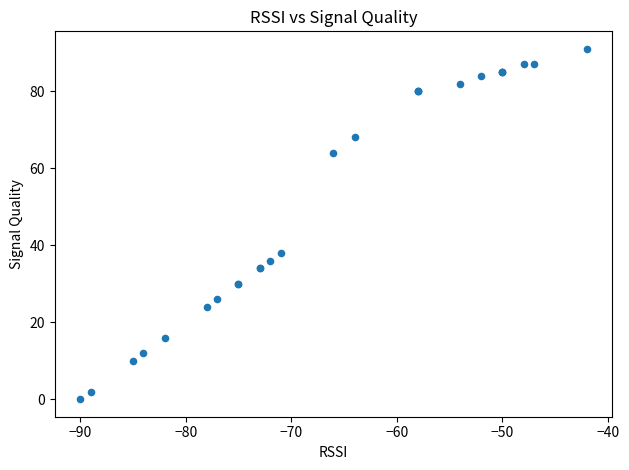

What Y value in the scatter plot is closest to 45?

38